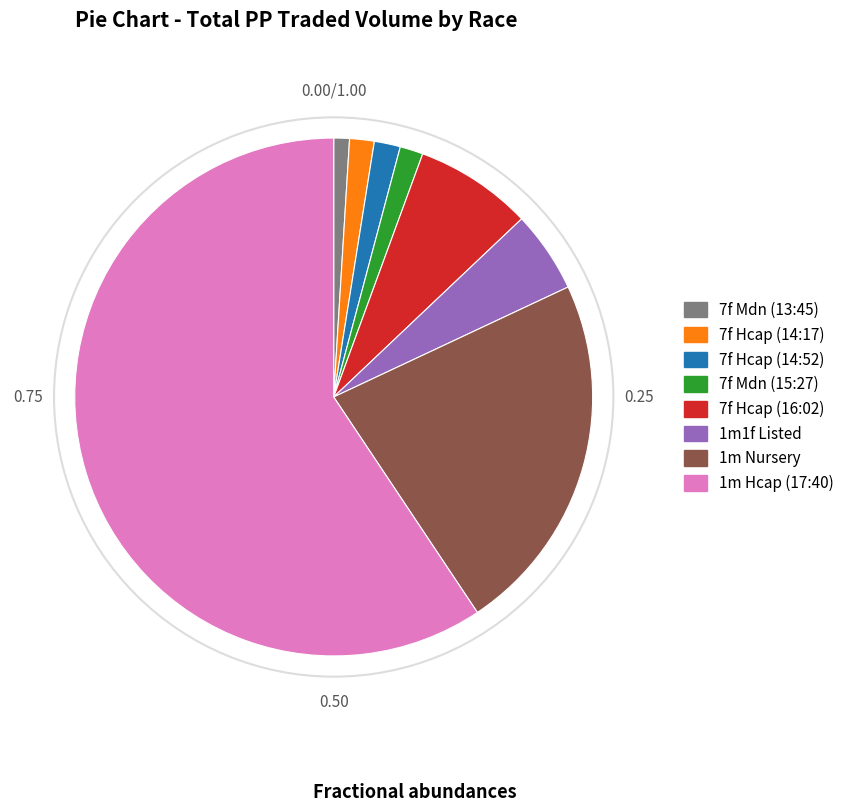

Is there a majority slice in this chart?

Yes